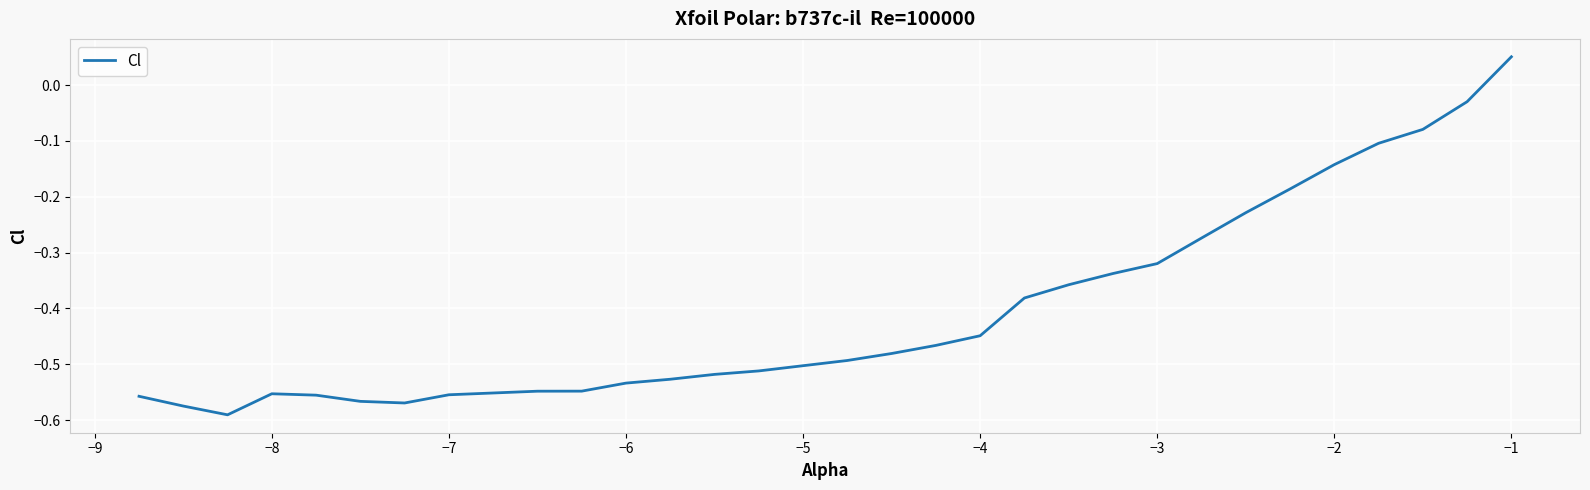

What is the difference between the maximum and minimum values?

0.6